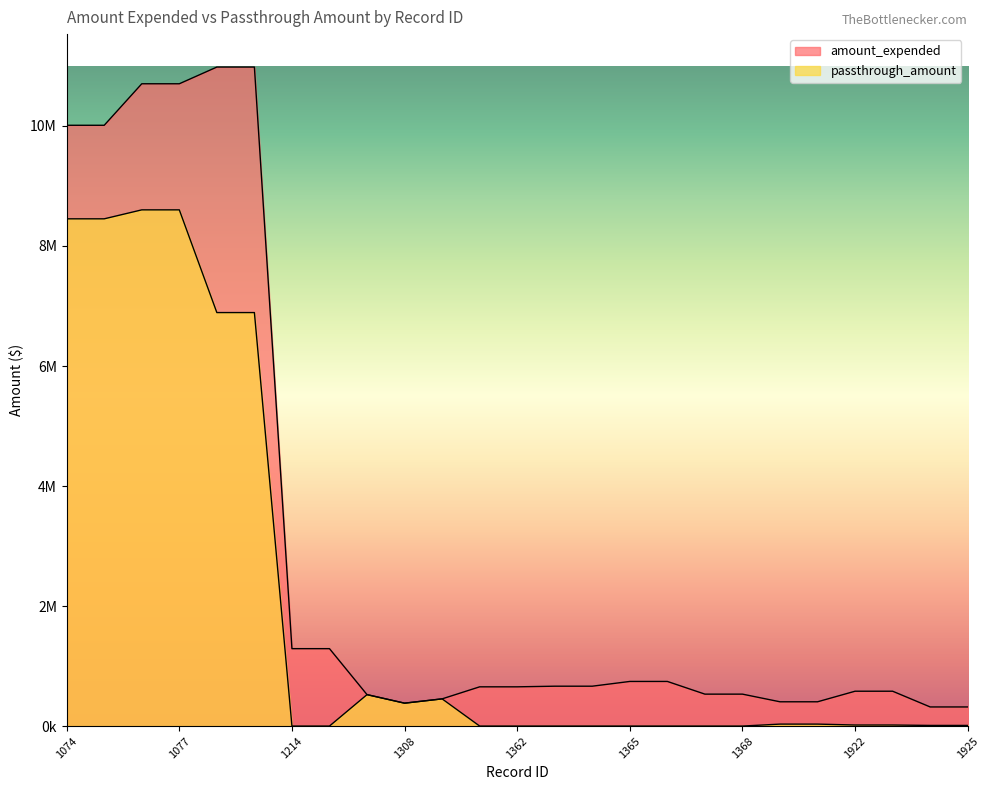

What are all the series names shown in the legend?

amount_expended, passthrough_amount